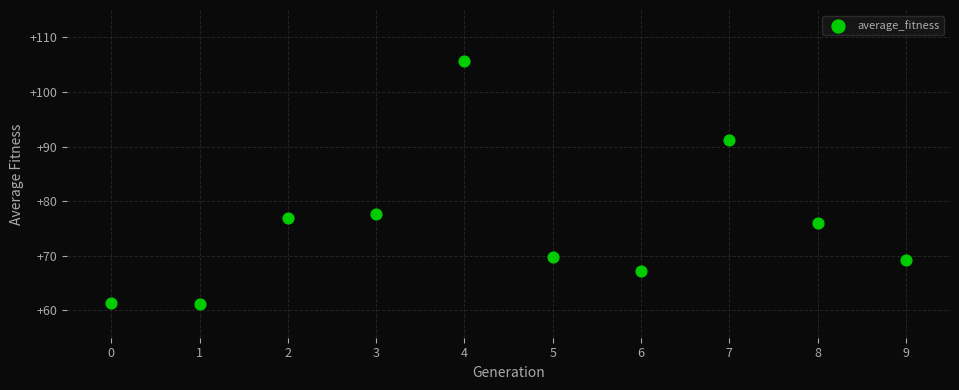

What is the range of Y values (max minus min)?

44.3